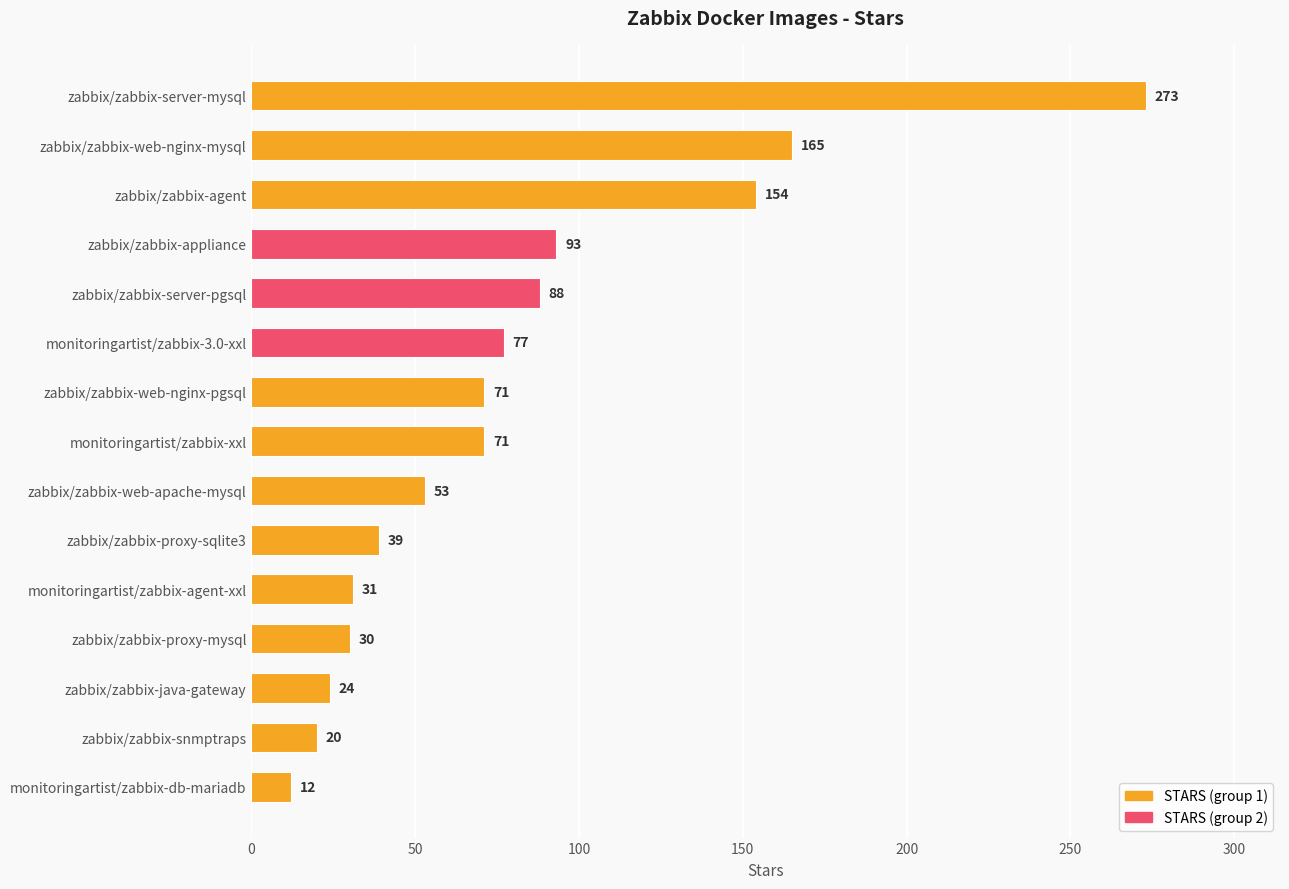

Which label corresponds to the smallest value in the chart?

monitoringartist/zabbix-db-mariadb